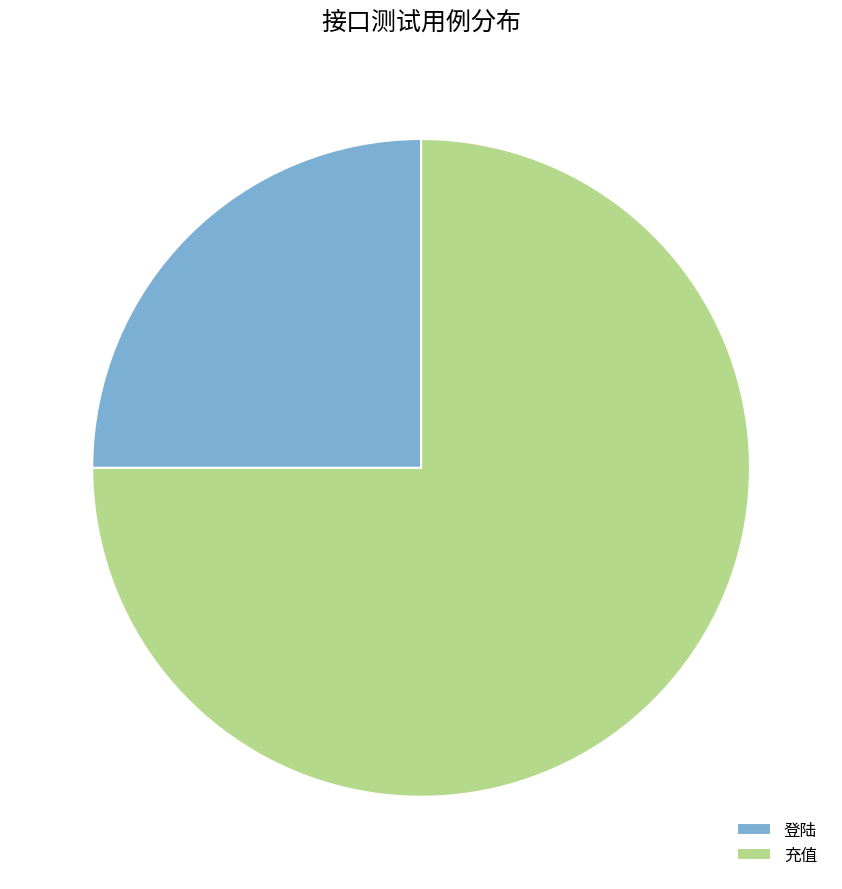

How many slices are in this pie chart?

2